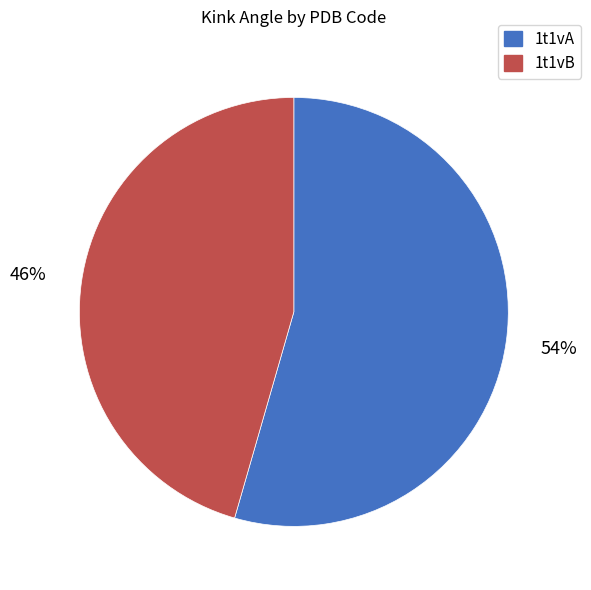

The 1t1vB slice represents 46% of the pie. True or false?

True